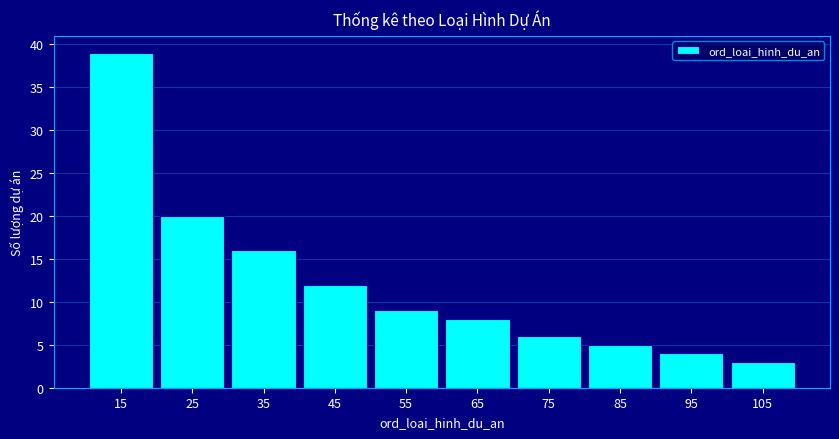

What is the height of the bar covering 50 to 60 on the x-axis? The values are not printed on the chart, so give them approximately, as read against the axis.

9